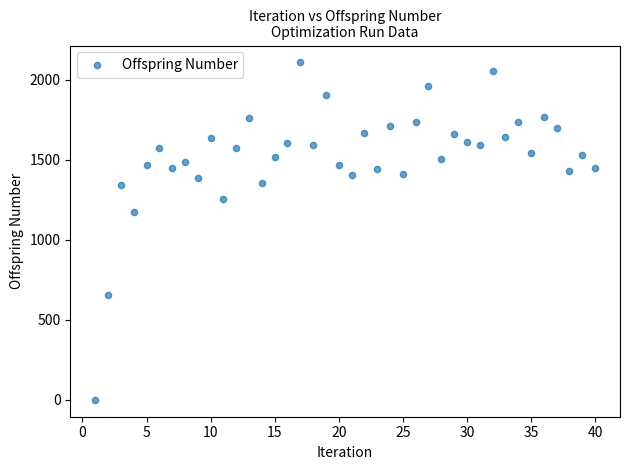

What is the range of X values (max minus min)?

39